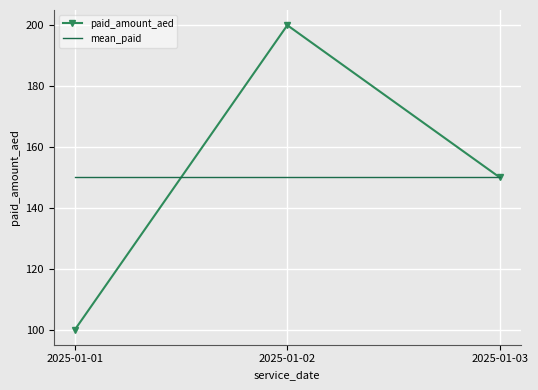

What are all the series names shown in the legend?

paid_amount_aed, mean_paid